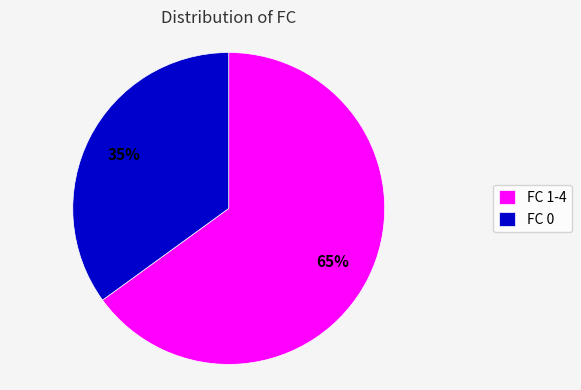

How many segments does this pie chart have?

2